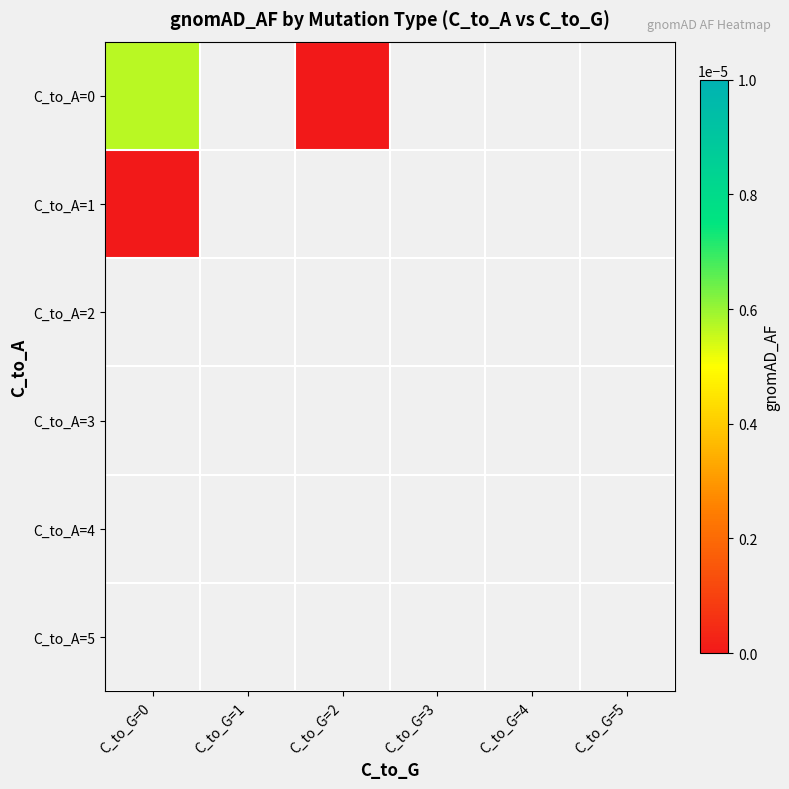

List the series in order of their peak value, lowest first.

C_to_A=1, C_to_A=2, C_to_A=3, C_to_A=4, C_to_A=5, C_to_A=0